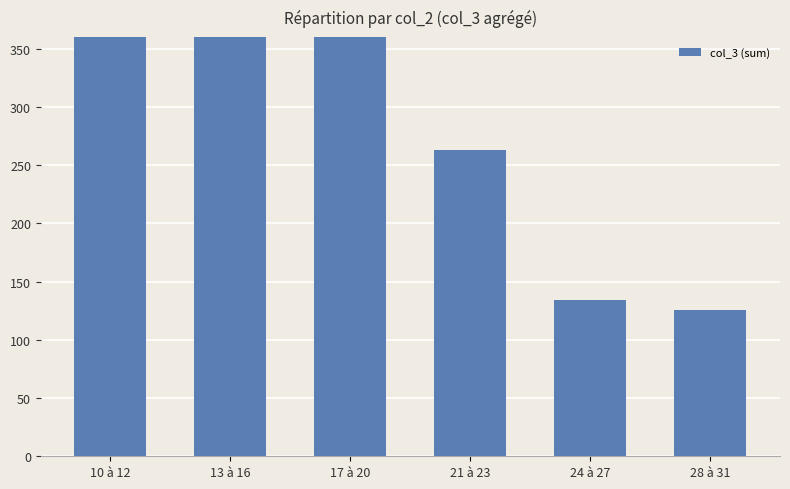

What position from the left is 28 à 31?

6